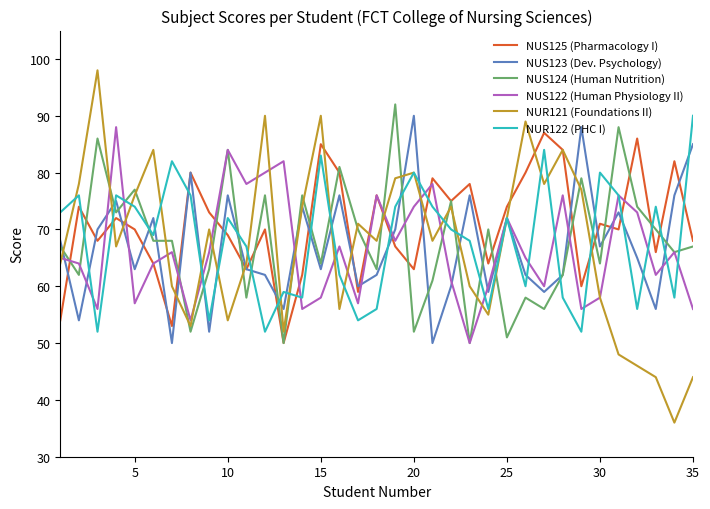

After their last crossing, which series has the higher values: NUR122 (PHC I) or NUS124 (Human Nutrition)?

NUR122 (PHC I)